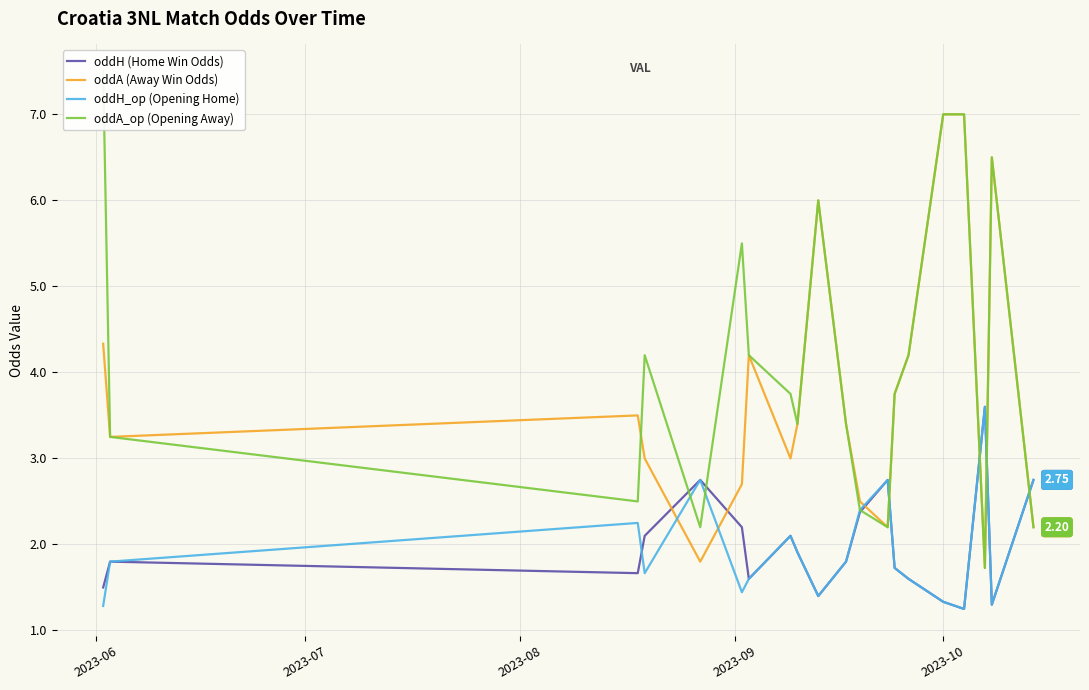

What is the value of the oddA_op (Opening Away) point at the 9th from the left?

3.4